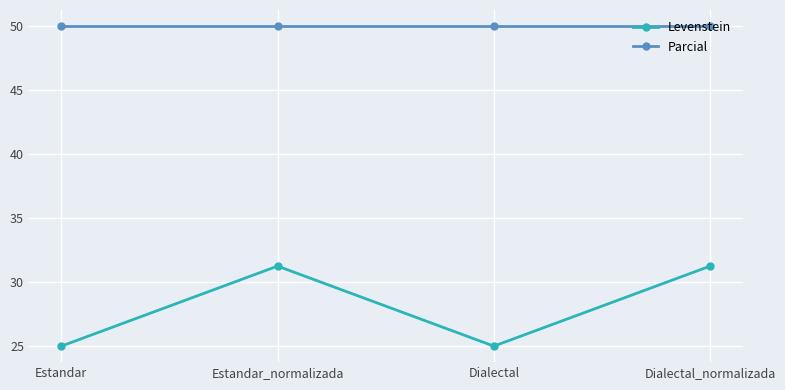

Read the Levenstein value at Estandar.

25.0